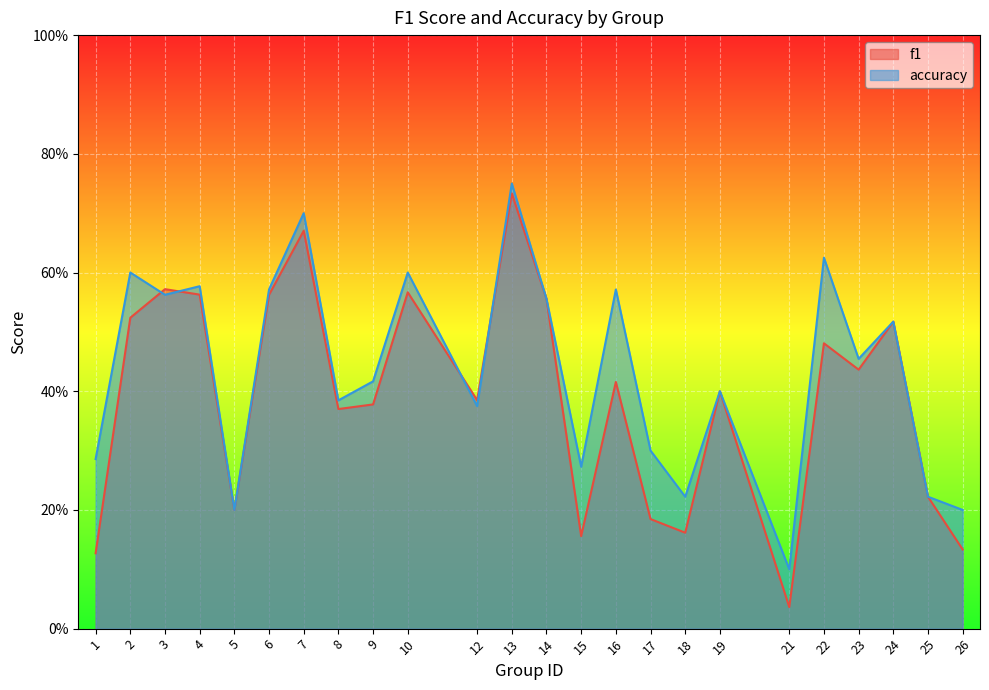

True or false: accuracy has more than 2 interior local peaks.

True